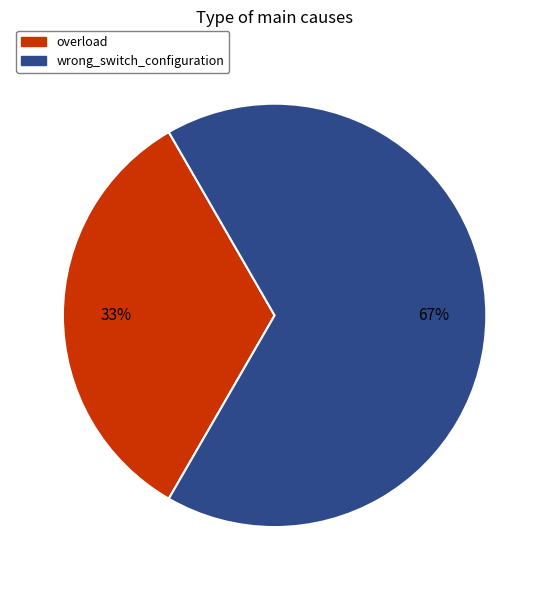

Is there a majority slice in this chart?

Yes